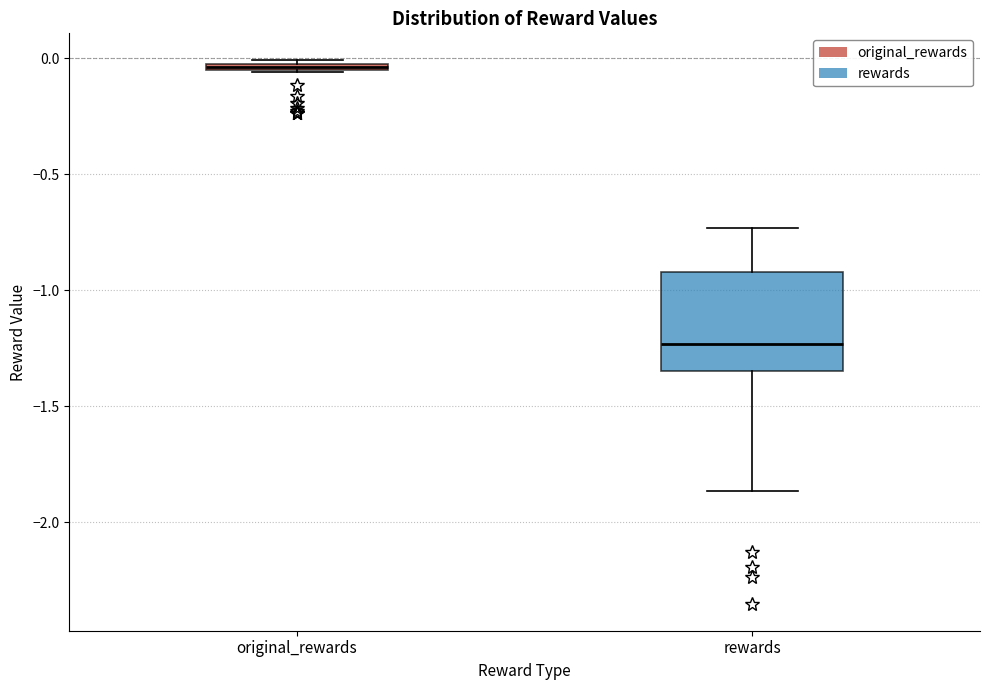

Which box has the lowest median line?

rewards